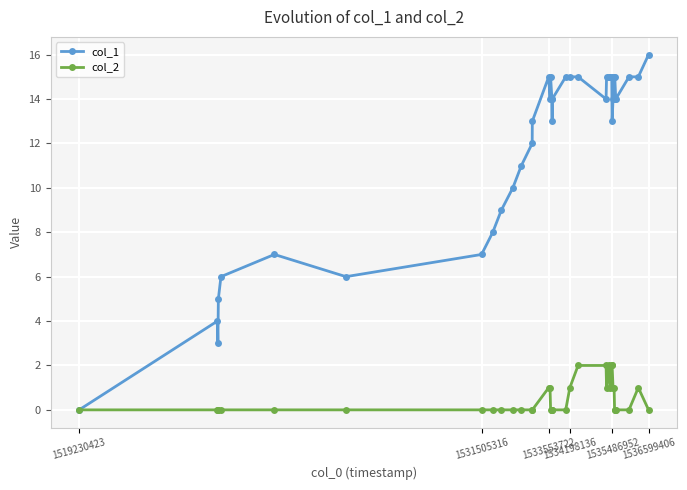

Reading left to right, list all the values displayed in this chart.

col_1: 0	4	3	5	6	7	6	7	8	9	10	11	12	13	15	14	15	14	13	14	15	15	15	14	15	15	15	15	13	14	15	14	15	14	15	15	16
col_2: 0	0	0	0	0	0	0	0	0	0	0	0	0	0	1	1	0	0	0	0	0	1	2	2	1	2	1	2	2	1	1	0	0	0	0	1	0